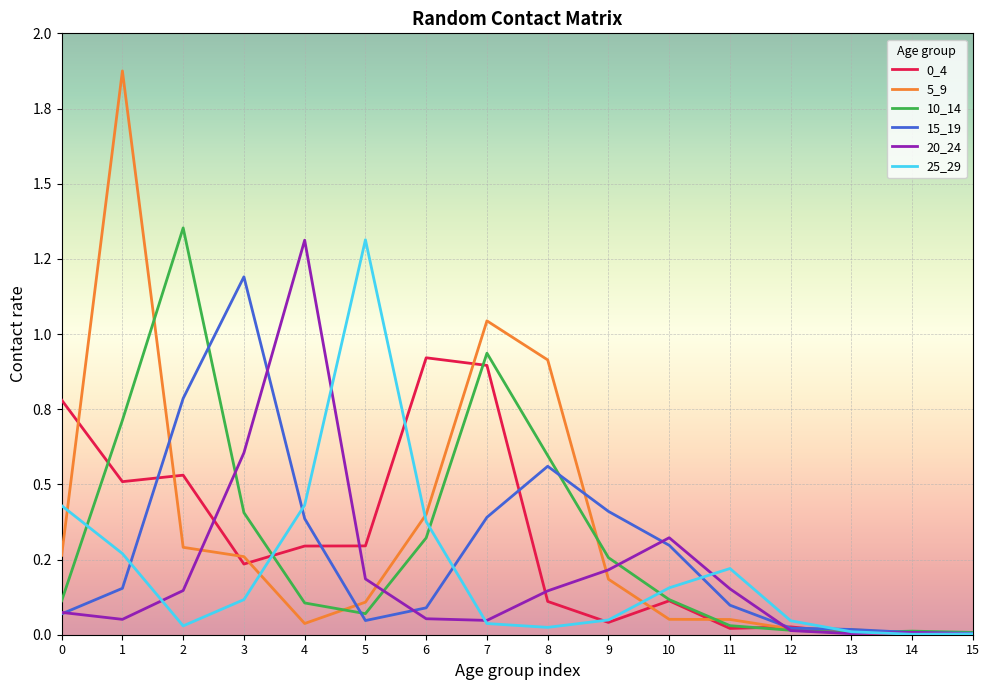

Is this an area chart (filled region under the line)?

No